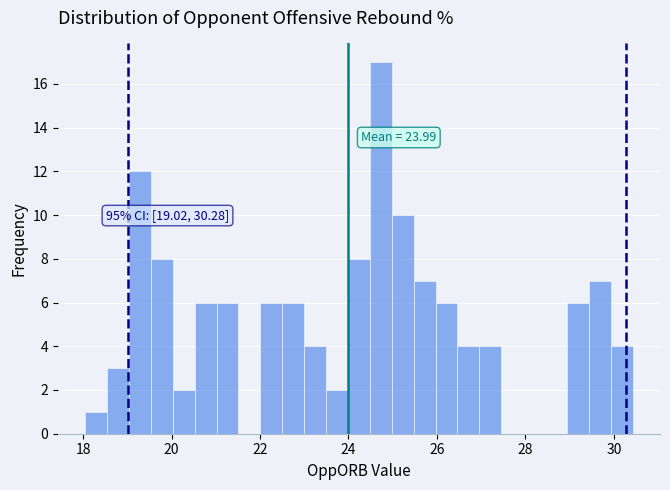

Read against the x-axis, roughly where is the centre of the tallest bar?

24.8